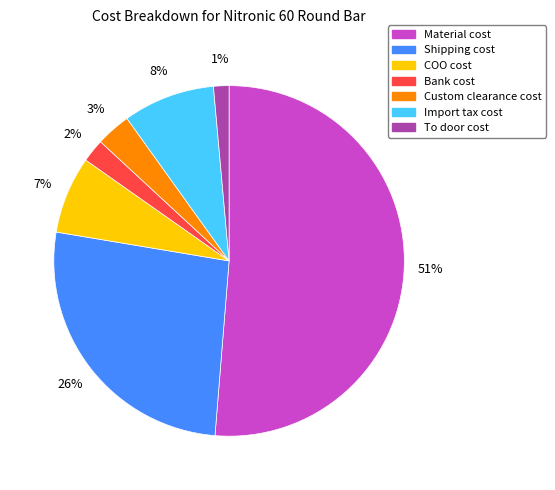

Is there any slice that represents more than half of the pie?

Yes